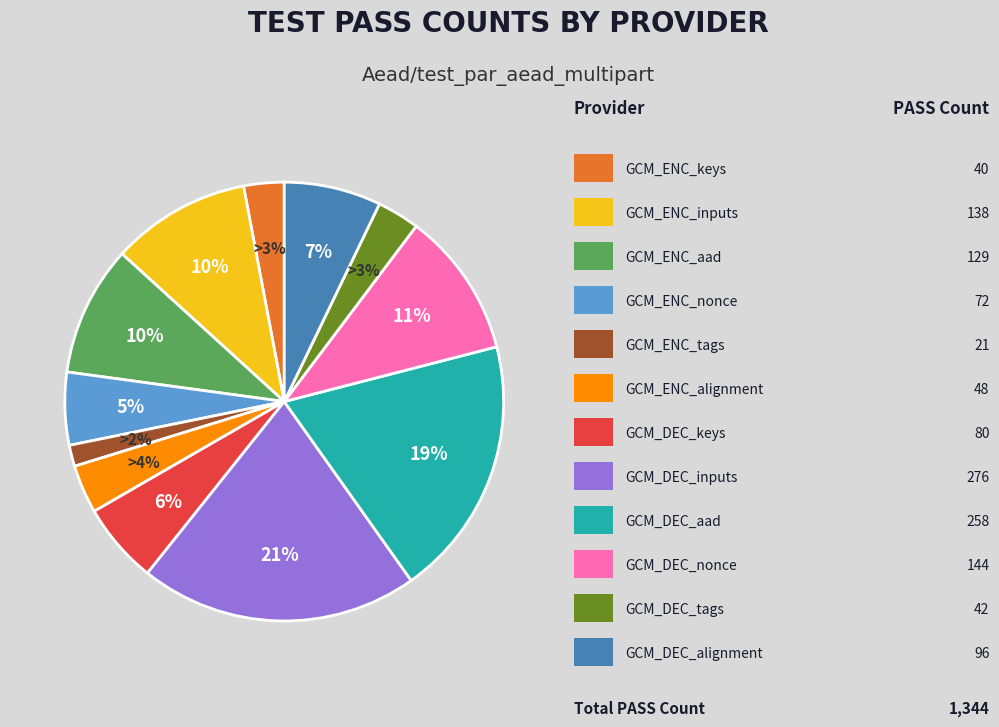

To the nearest percent, what is the average slice percentage?

8%